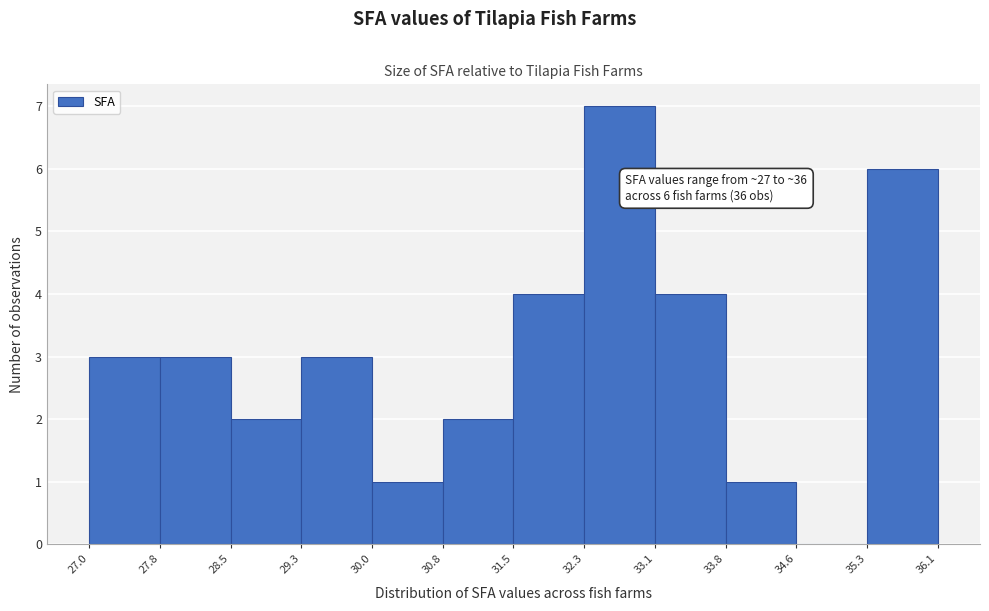

Which range on the x-axis has the tallest bar?

32.3 to 33.1